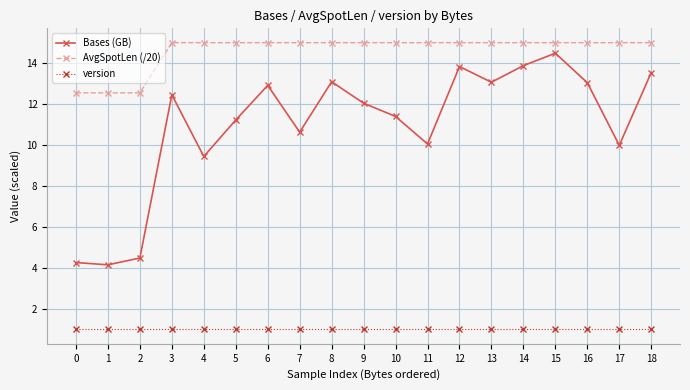

What is the value of the AvgSpotLen (/20) point at the 15th from the left?

15.0